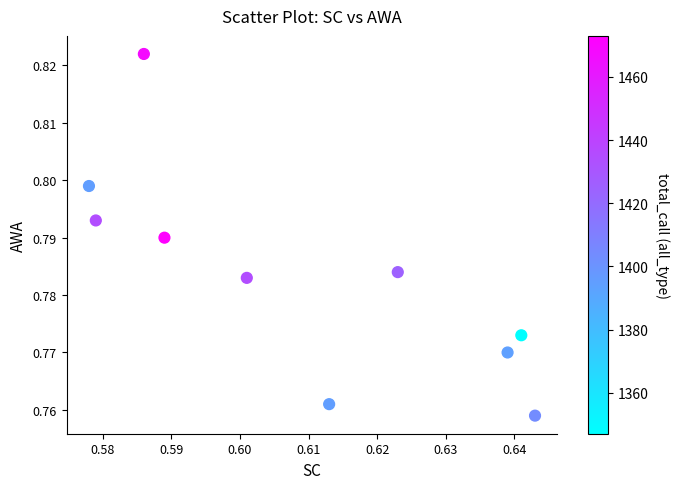

What is the average X value?

0.6